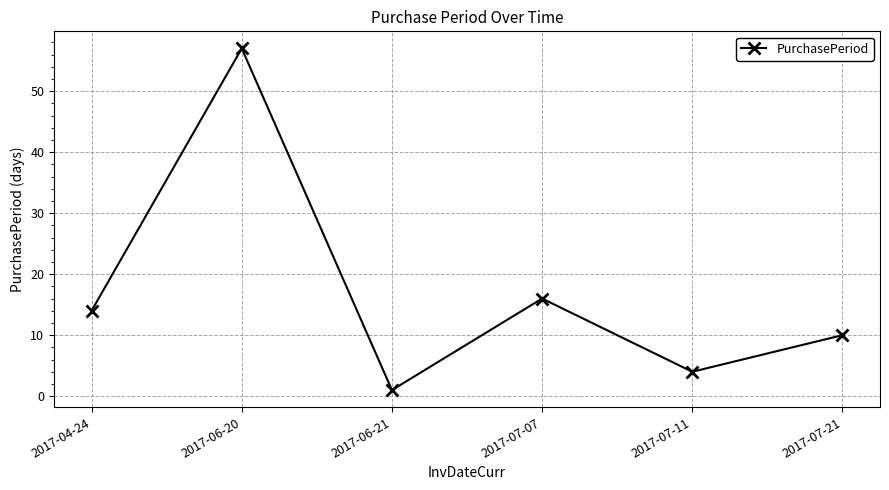

The value at 2017-06-20 is 79. True or false?

False